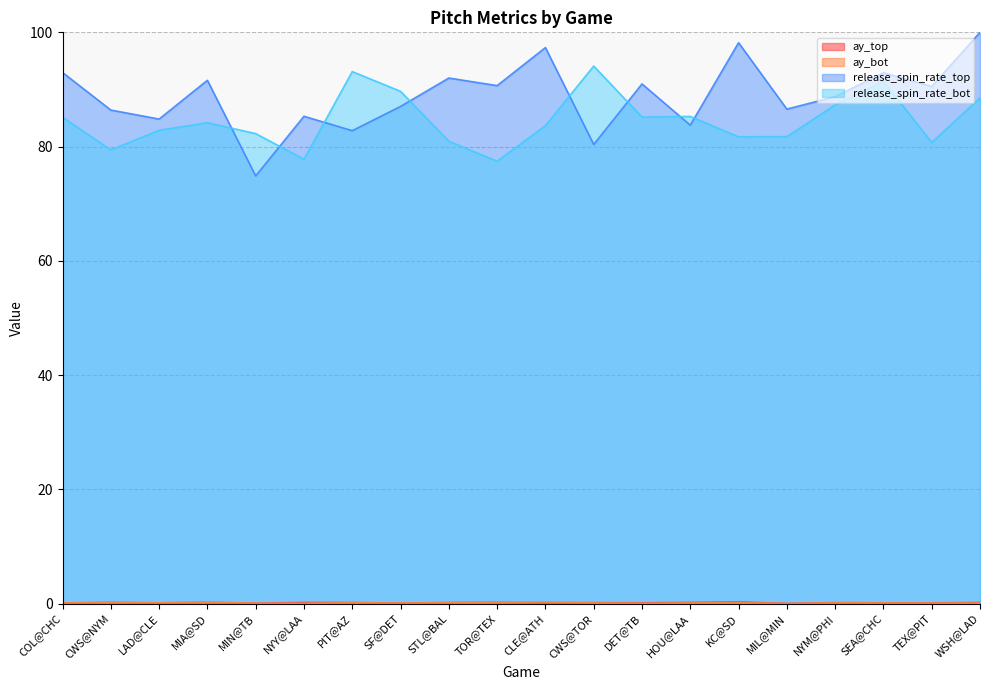

True or false: release_spin_rate_bot and ay_top intersect in this chart.

False